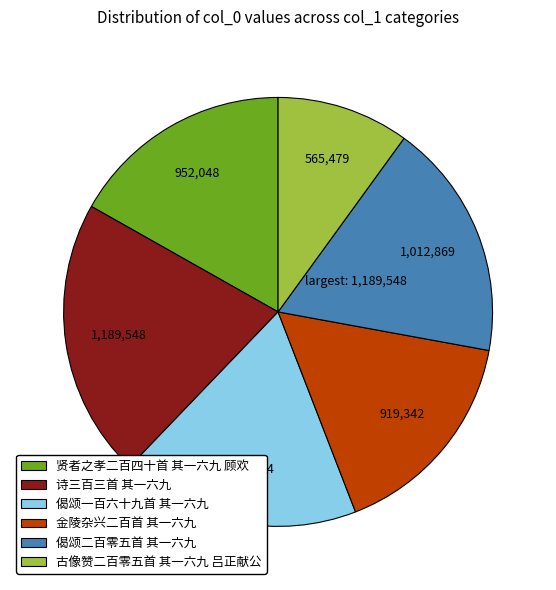

Which has a higher value, 贤者之孝二百四十首 其一六九 顾欢 or 金陵杂兴二百首 其一六九?

贤者之孝二百四十首 其一六九 顾欢